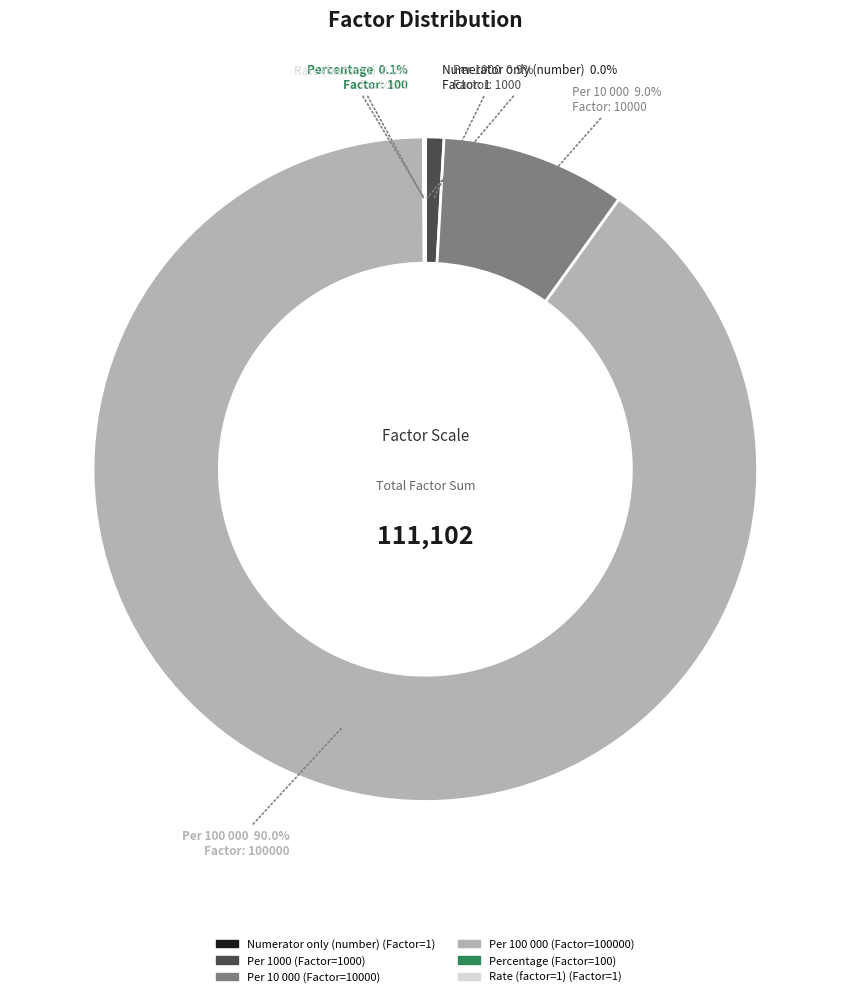

Combined, what portion of the pie is Per 100 000 and Per 1000?

90.9%